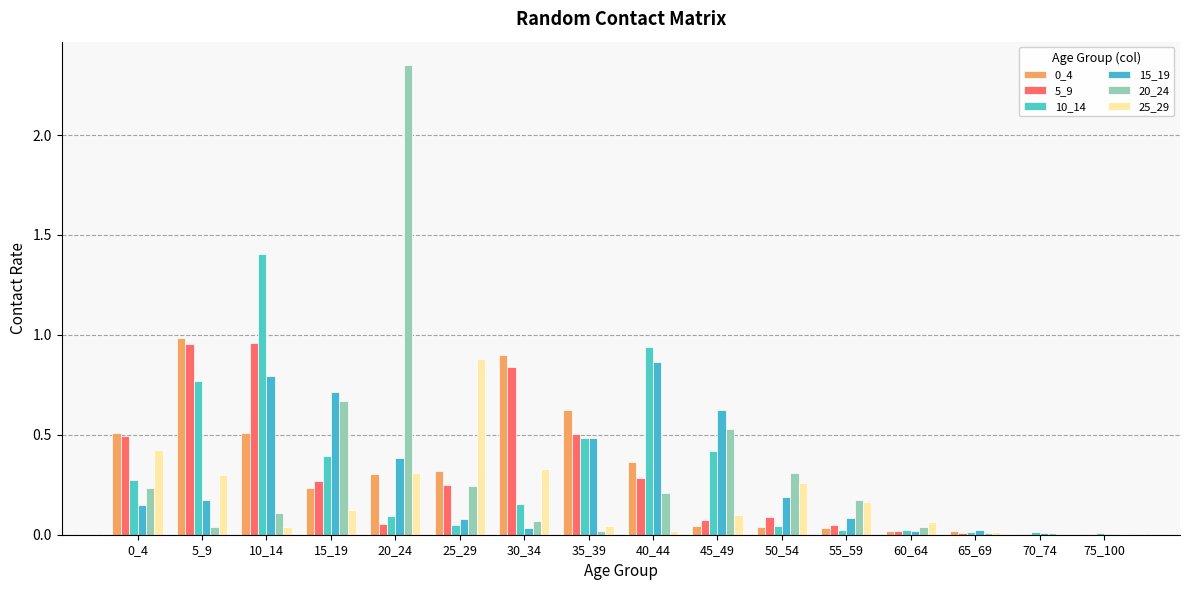

Rank the series at 20_24 from highest to lowest value.

20_24, 15_19, 25_29, 0_4, 10_14, 5_9